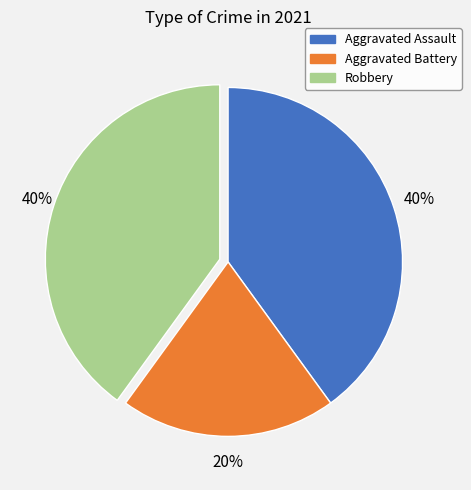

What is the smallest slice in the pie chart?

Aggravated Battery